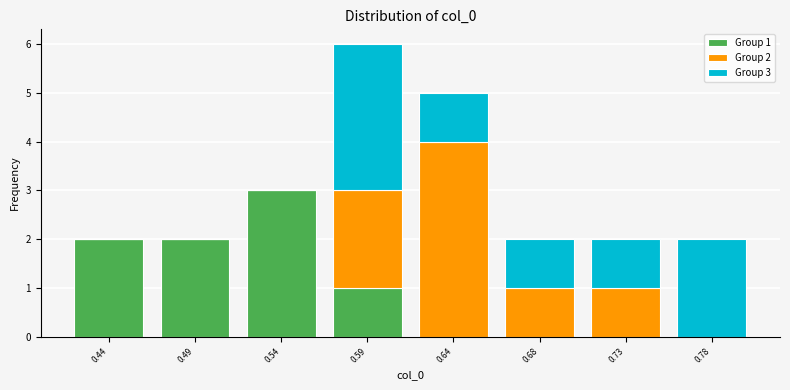

Reading left to right, transcribe the values for Group 1.

0.44=2	0.49=2	0.54=3	0.59=1	0.64=0	0.68=0	0.73=0	0.78=0